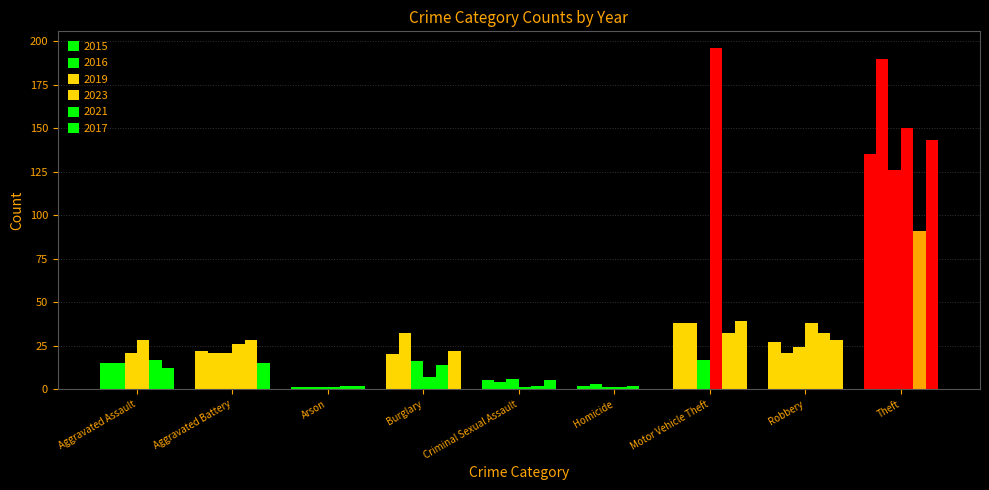

Which series has the largest total across all categories?

2023